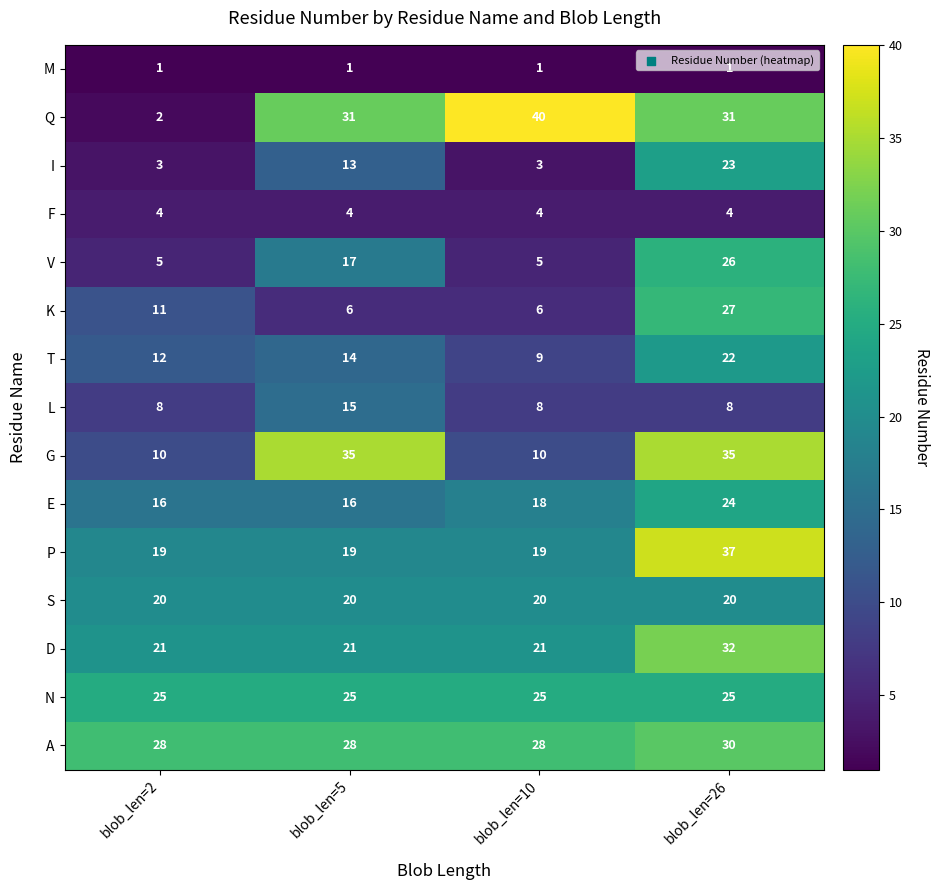

What is the difference between the maximum and minimum values in the G series?

25